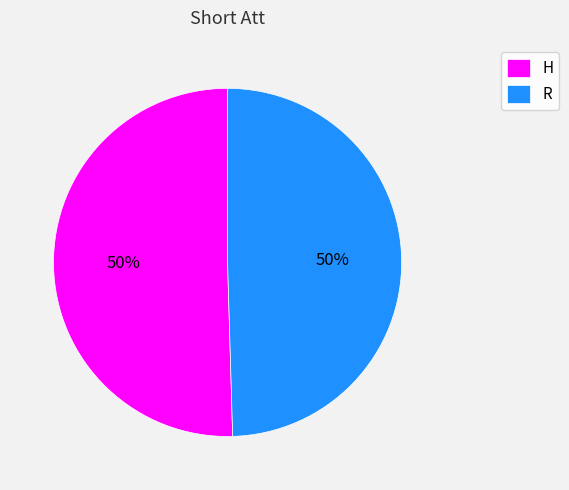

To the nearest percent, what percentage of the pie is R?

50%